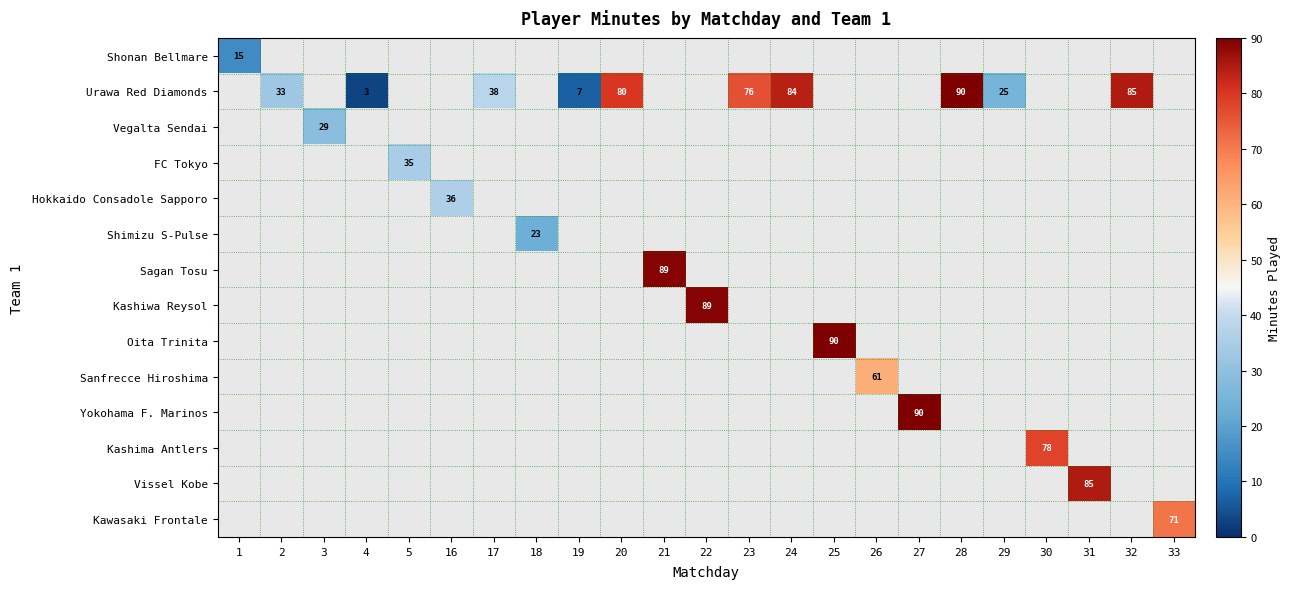

How many values in Sanfrecce Hiroshima are above zero?

1